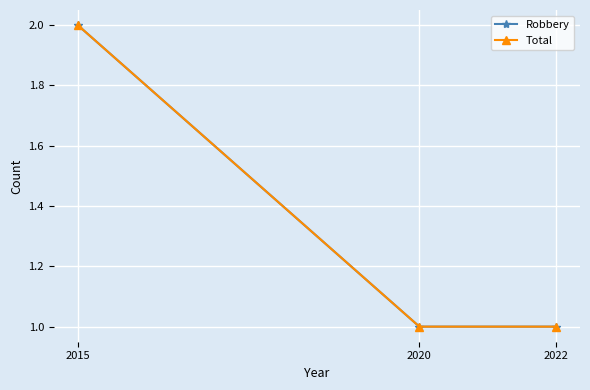

Reading right to left, extract all data points from this chart.

Robbery: 1	1	2
Total: 1	1	2